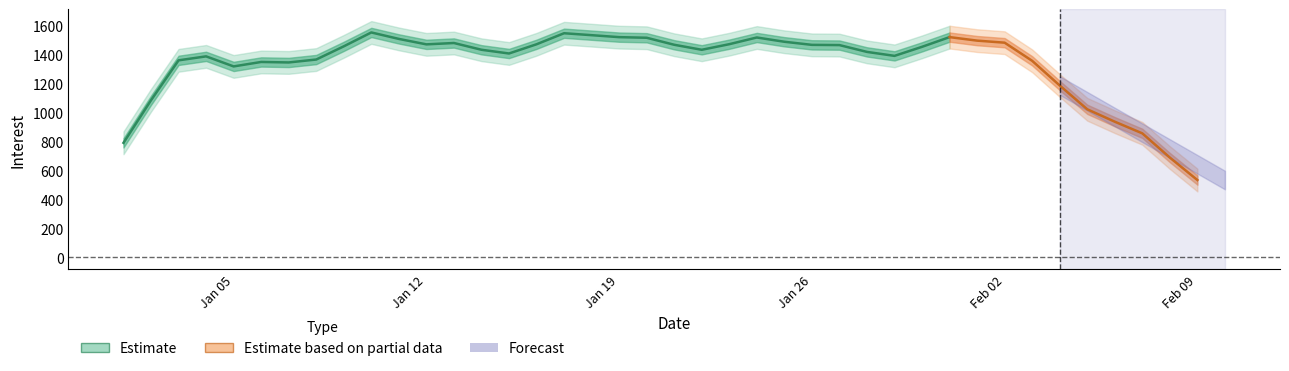

How many lines are shown in the chart?

1